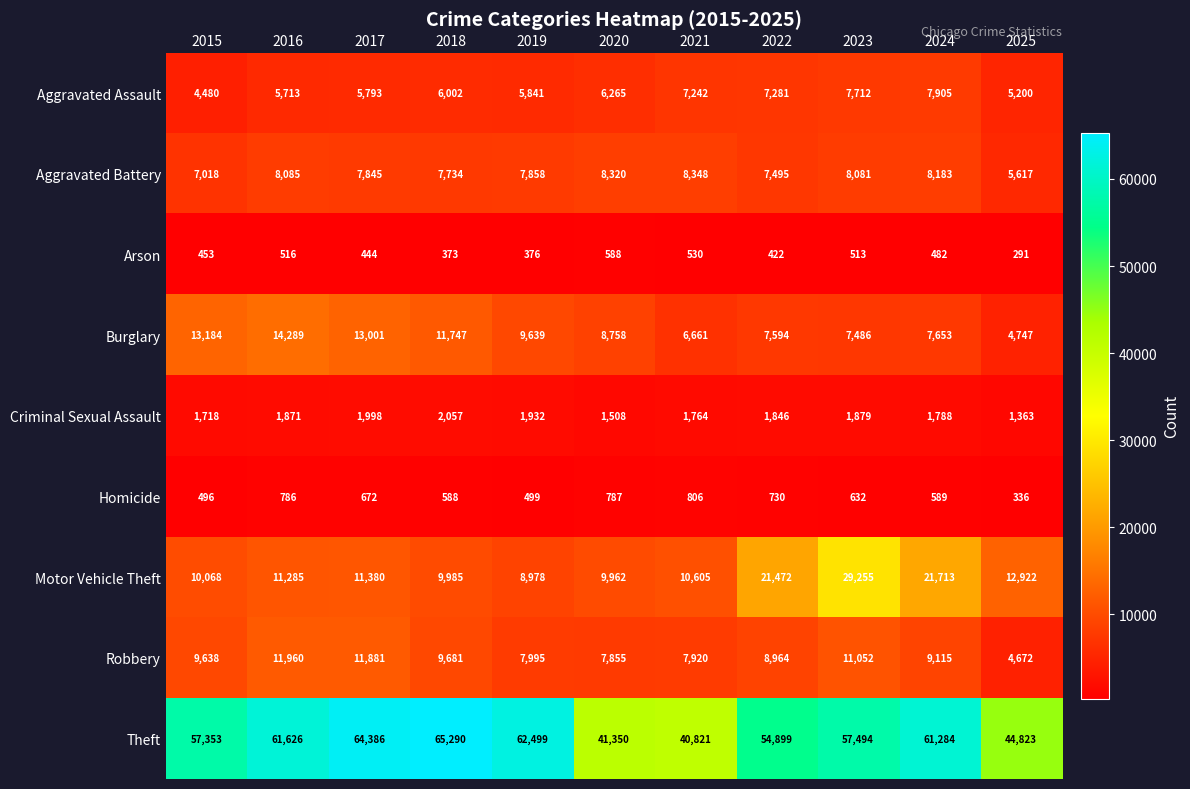

How many data points does each series have?

11